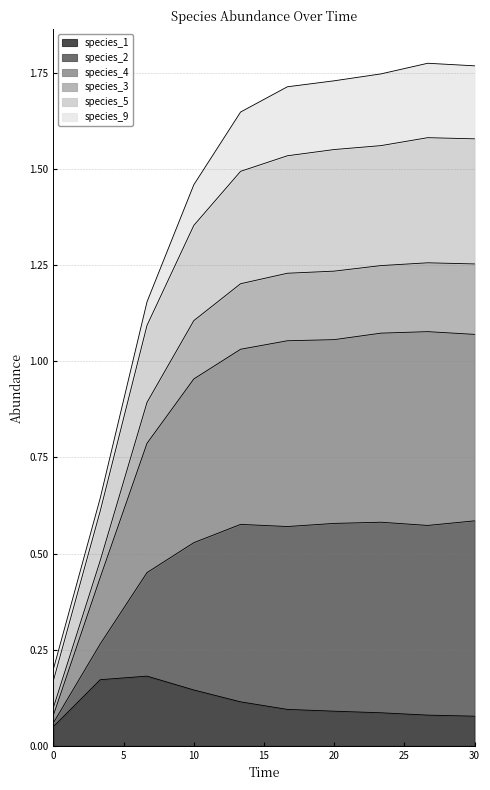

Between 3.333333333333333 and 23.333333333333336, which series saw the biggest shift?

species_2